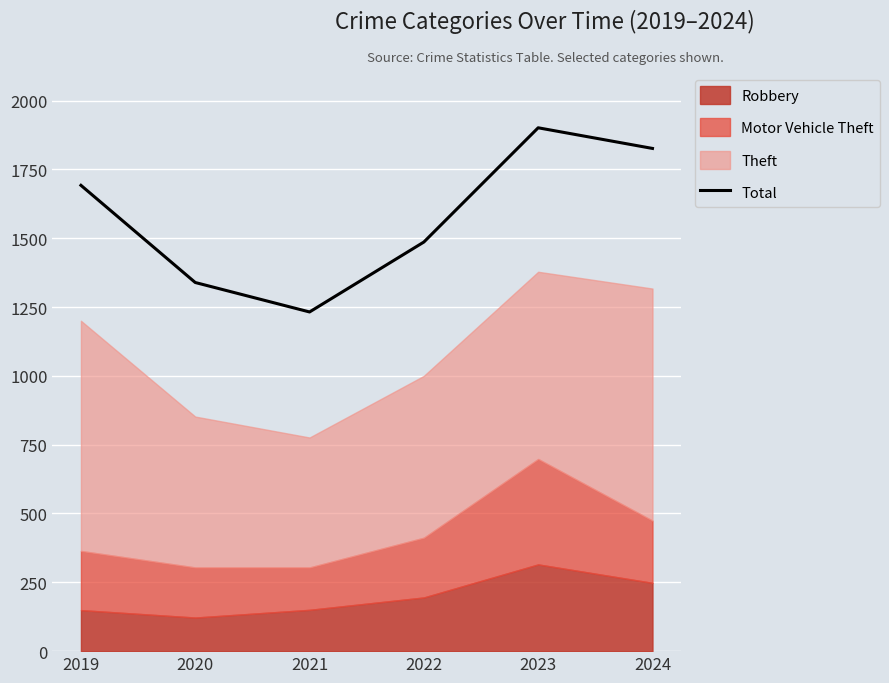

What is the change in value from 2019 to 2024?

+134